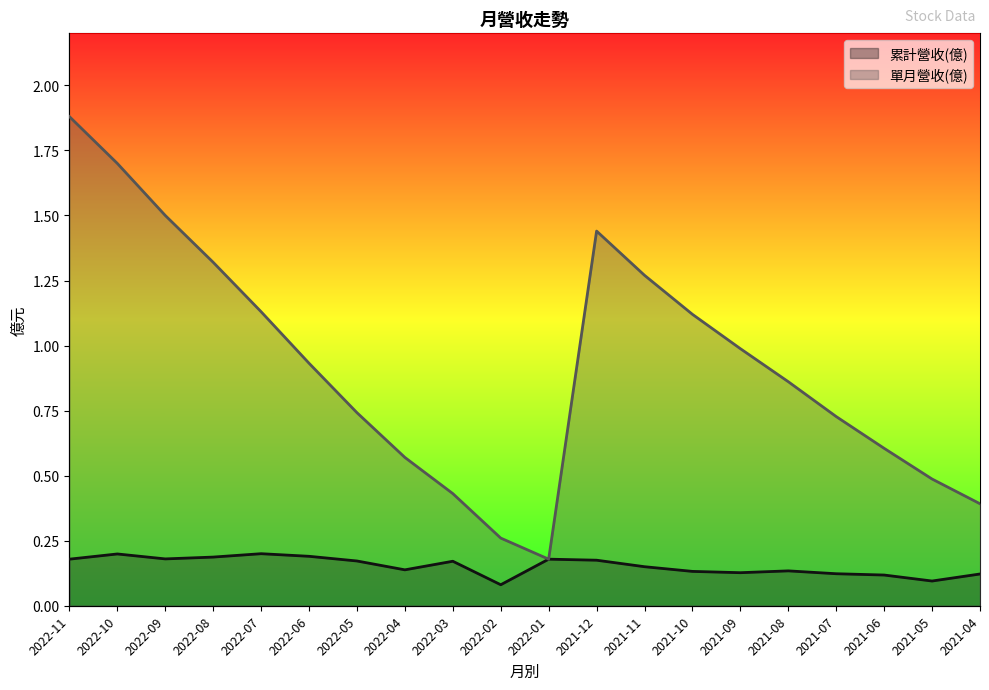

True or false: 單月營收(億) and 累計營收(億) cross at least once.

False